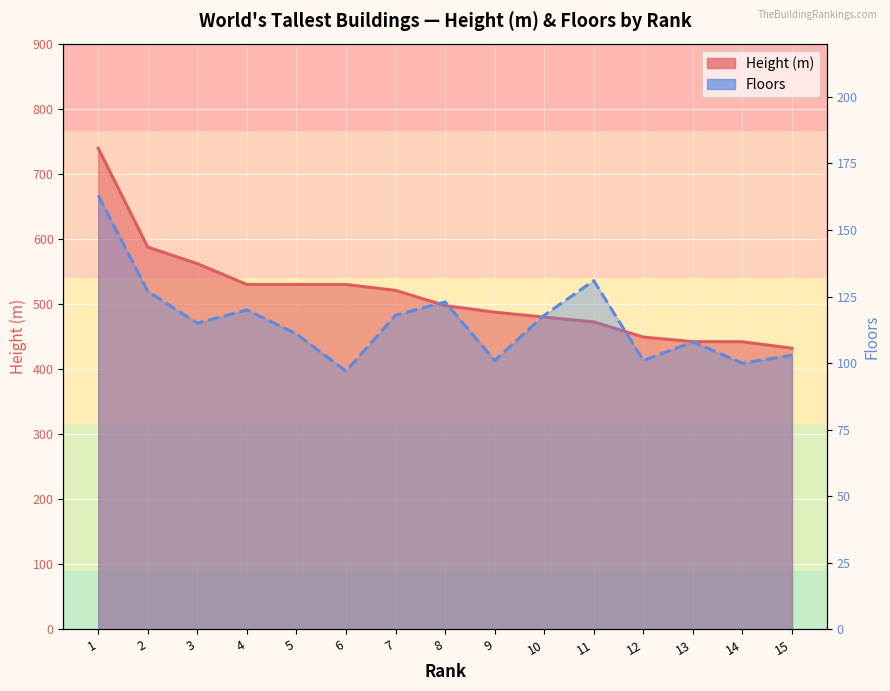

True or false: Floors and Height (m) cross at least once.

False